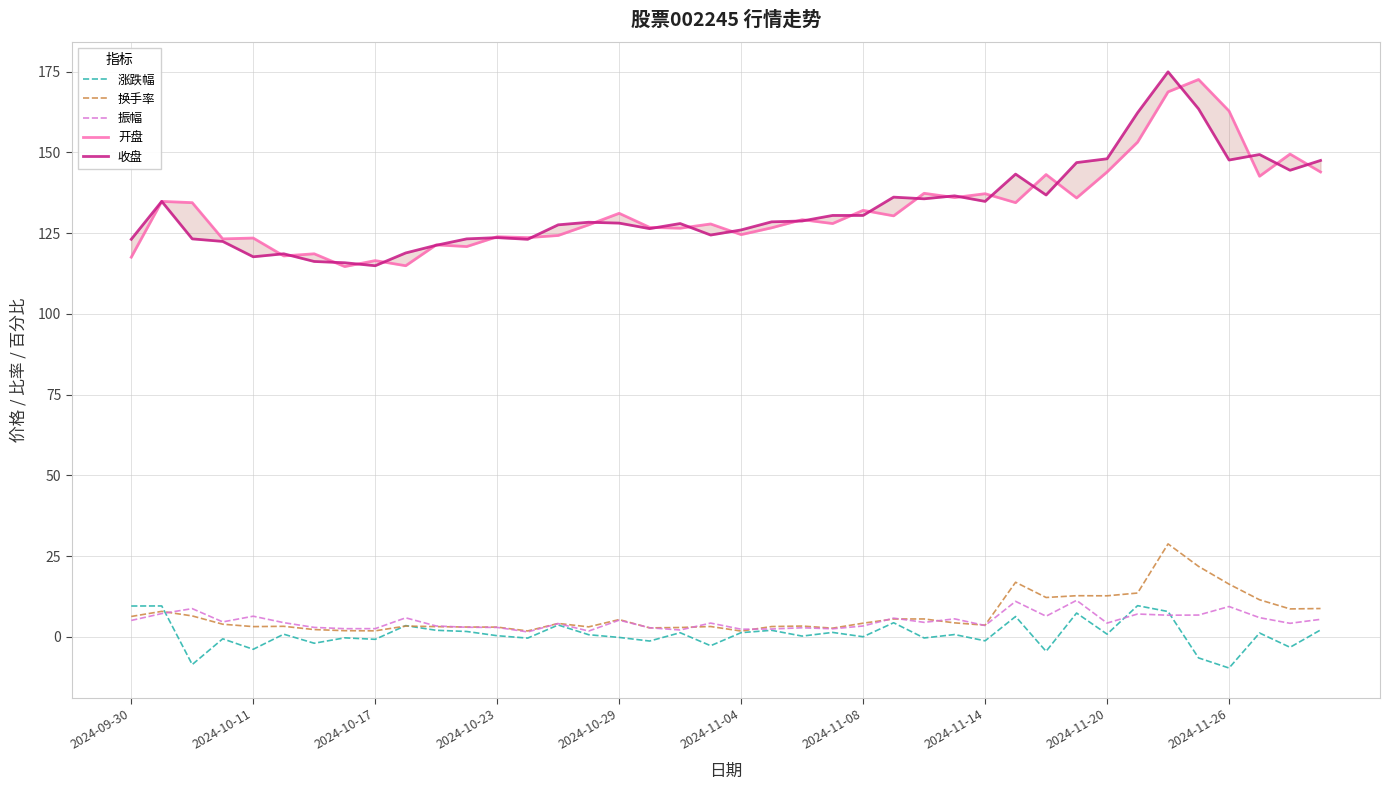

At which category does the chart reach its minimum across all series?

2024-11-26